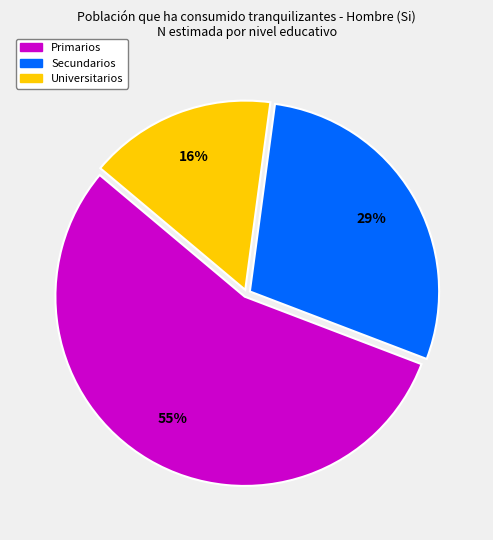

To the nearest percent, what is the difference between the largest and smallest slice percentages?

39%